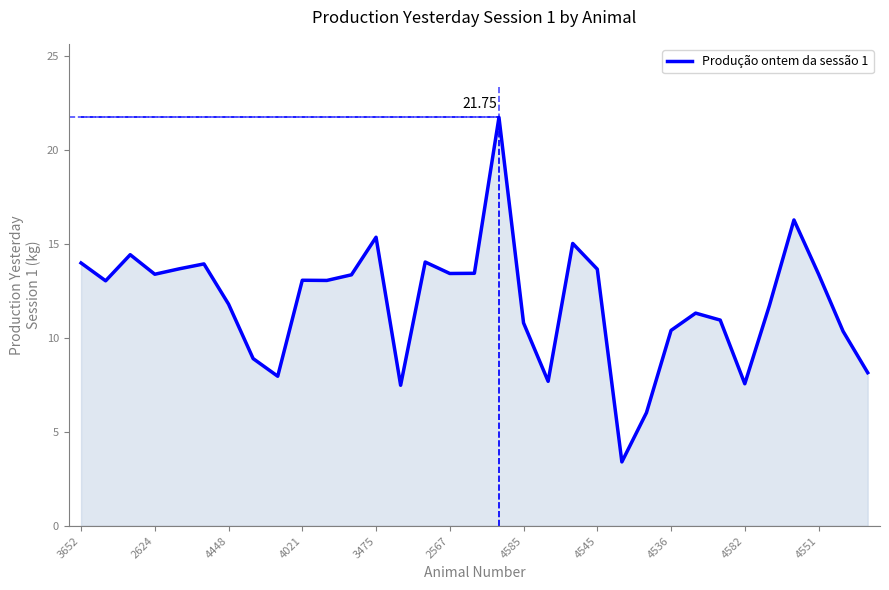

What is the difference between the maximum and minimum values?

18.3